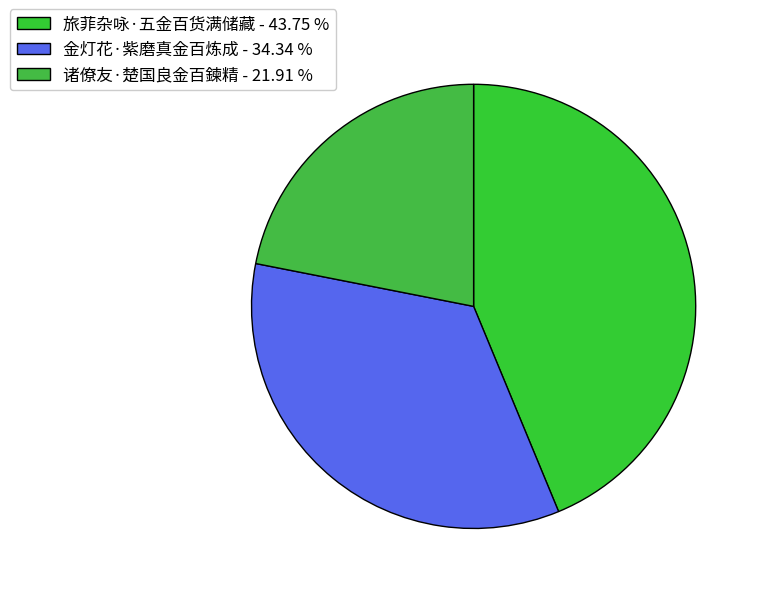

Is there a majority slice in this chart?

No